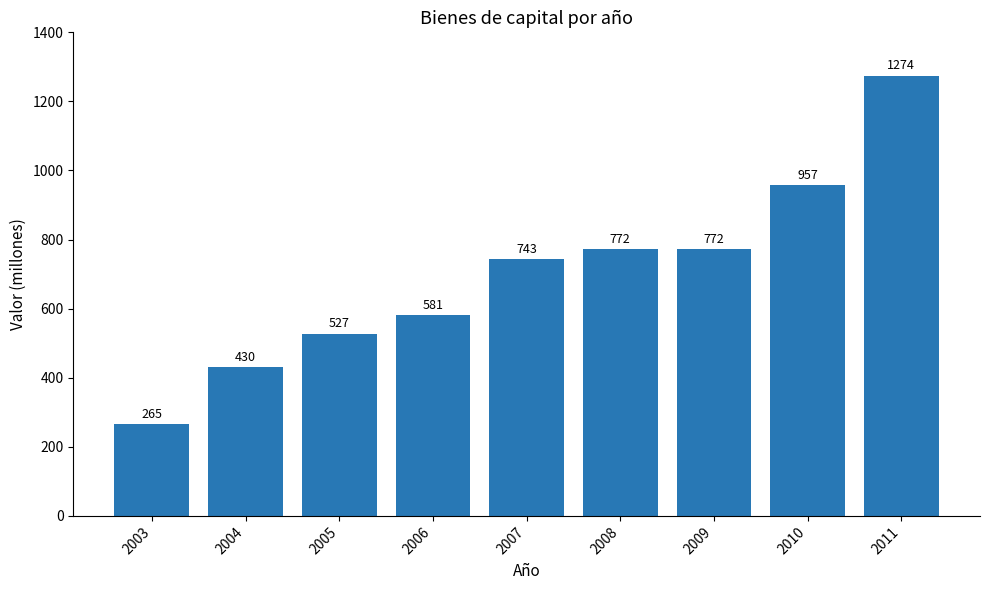

At which category does the chart reach its minimum across all series?

2003